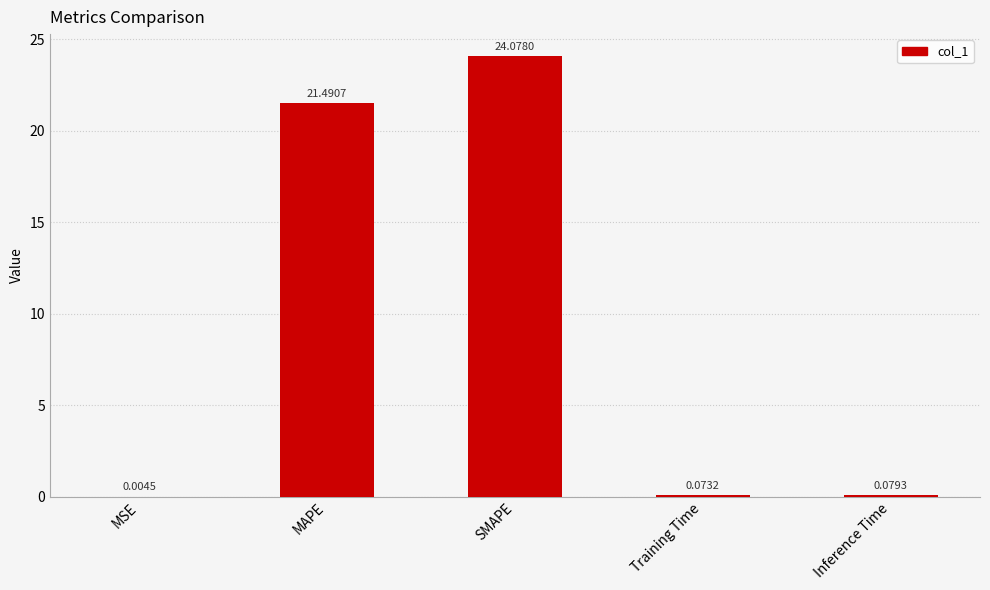

Are the bars grouped side by side (vs. stacked)?

No